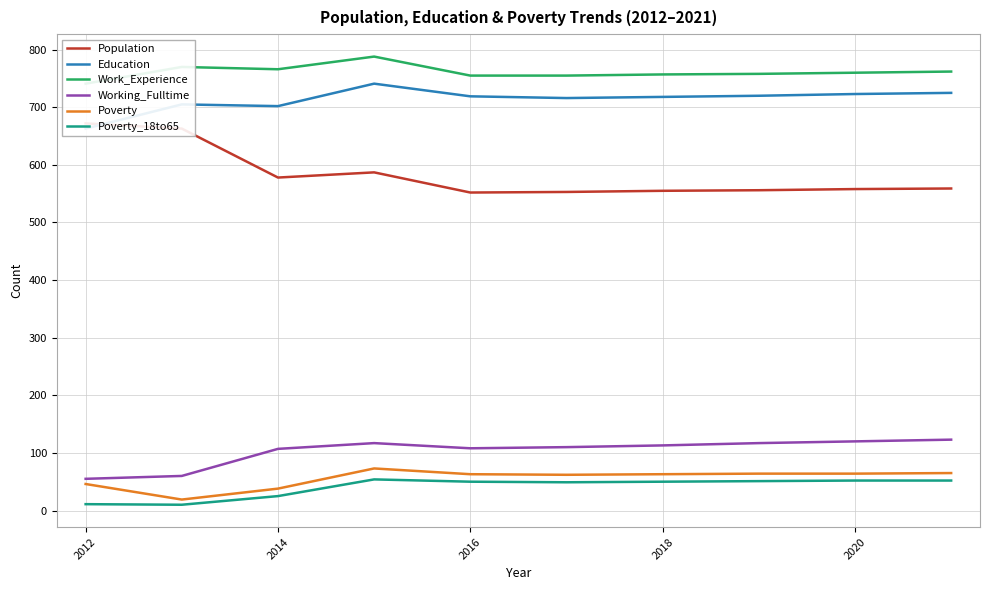

Is it true that Working_Fulltime equals 55 at 2012?

True